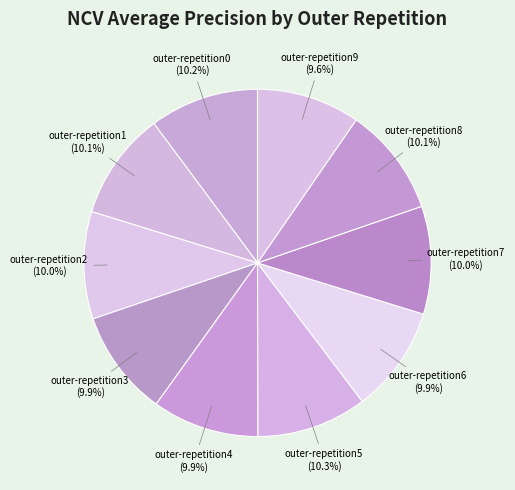

The outer-repetition1 slice represents 1% of the pie. True or false?

False